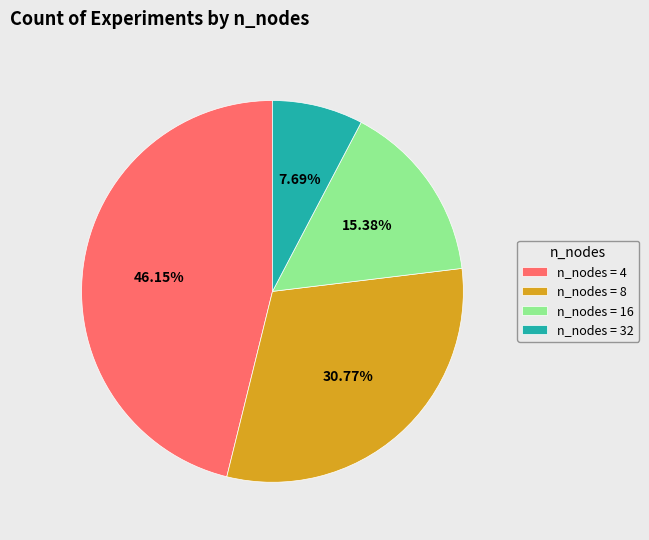

Does n_nodes = 8 represent more than half of the total?

No